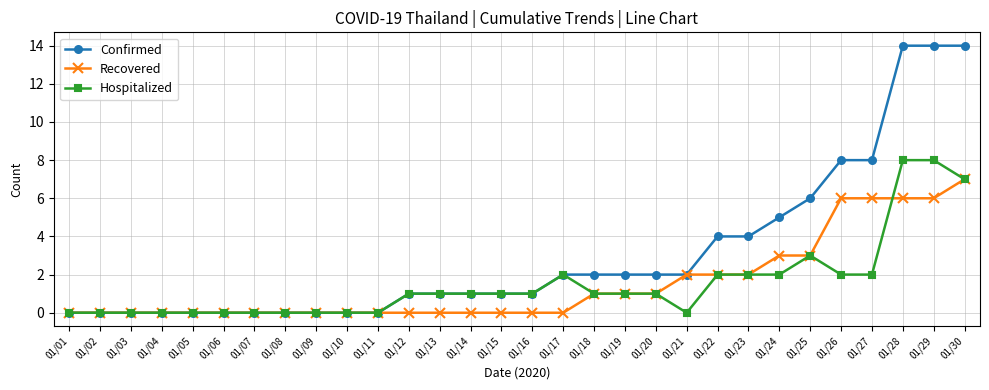

List the series in order of their peak value, highest first.

Confirmed, Hospitalized, Recovered